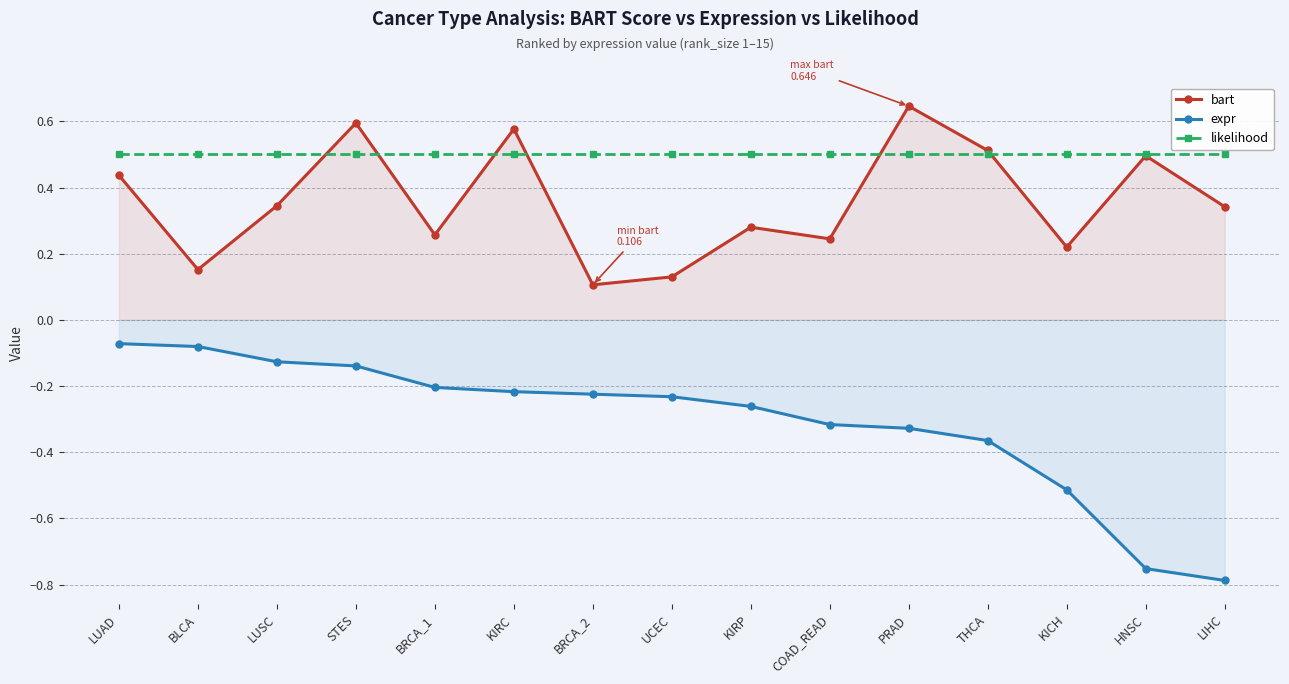

Reading left to right, extract all data points from this chart.

bart: LUAD=0.4	BLCA=0.2	LUSC=0.3	STES=0.6	BRCA_1=0.3	KIRC=0.6	BRCA_2=0.1	UCEC=0.1	KIRP=0.3	COAD_READ=0.2	PRAD=0.6	THCA=0.5	KICH=0.2	HNSC=0.5	LIHC=0.3
expr: LUAD=-0.1	BLCA=-0.1	LUSC=-0.1	STES=-0.1	BRCA_1=-0.2	KIRC=-0.2	BRCA_2=-0.2	UCEC=-0.2	KIRP=-0.3	COAD_READ=-0.3	PRAD=-0.3	THCA=-0.4	KICH=-0.5	HNSC=-0.8	LIHC=-0.8
likelihood: LUAD=0.5	BLCA=0.5	LUSC=0.5	STES=0.5	BRCA_1=0.5	KIRC=0.5	BRCA_2=0.5	UCEC=0.5	KIRP=0.5	COAD_READ=0.5	PRAD=0.5	THCA=0.5	KICH=0.5	HNSC=0.5	LIHC=0.5